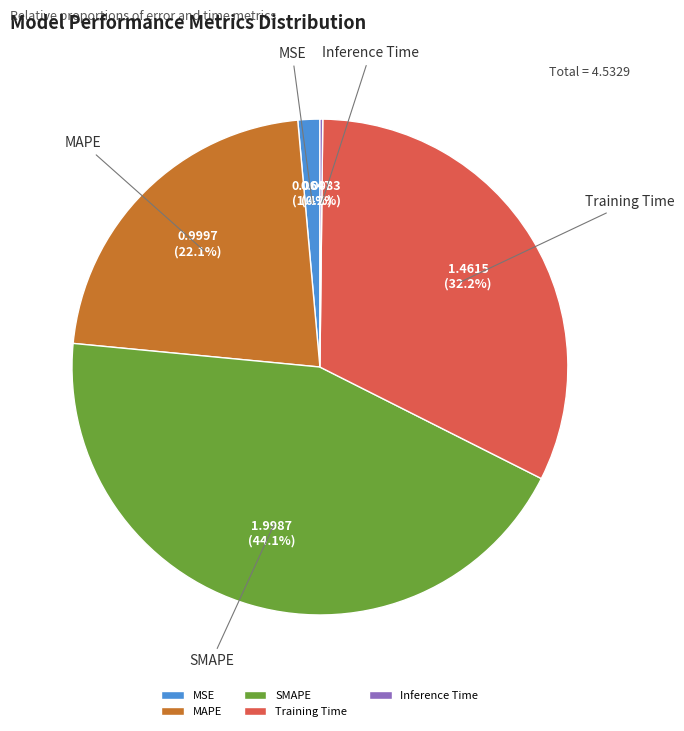

How much of the chart is everything except SMAPE?

55.9%